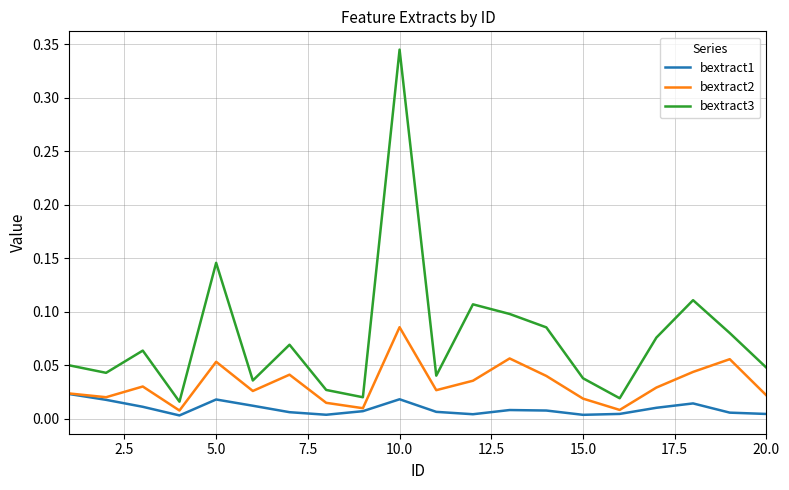

True or false: bextract1 and bextract3 intersect in this chart.

False